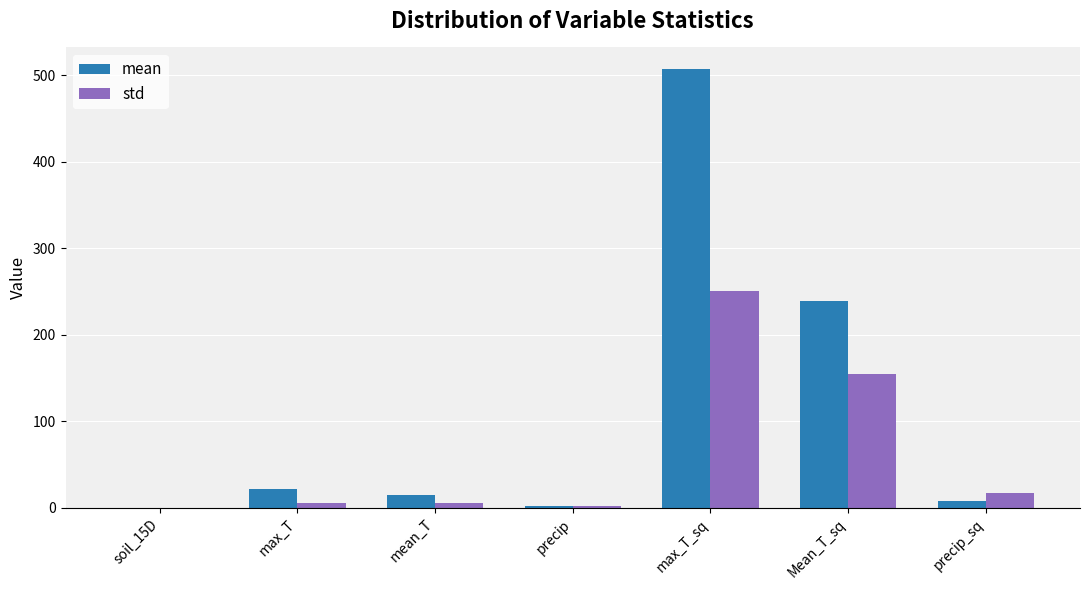

Count the number of data series in this chart.

2